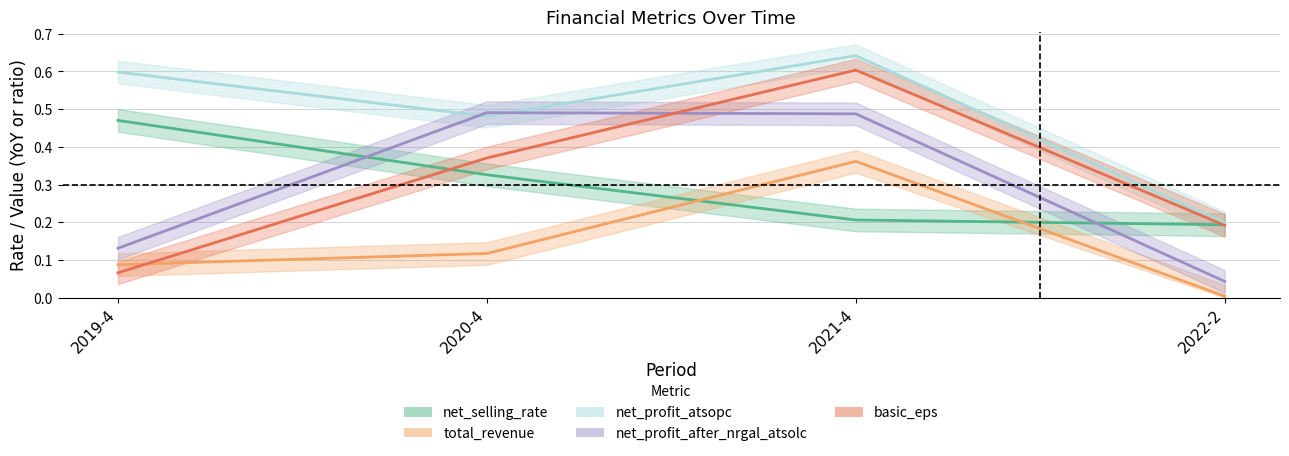

The net_selling_rate series shows 0.1 at 2021-4. True or false?

False